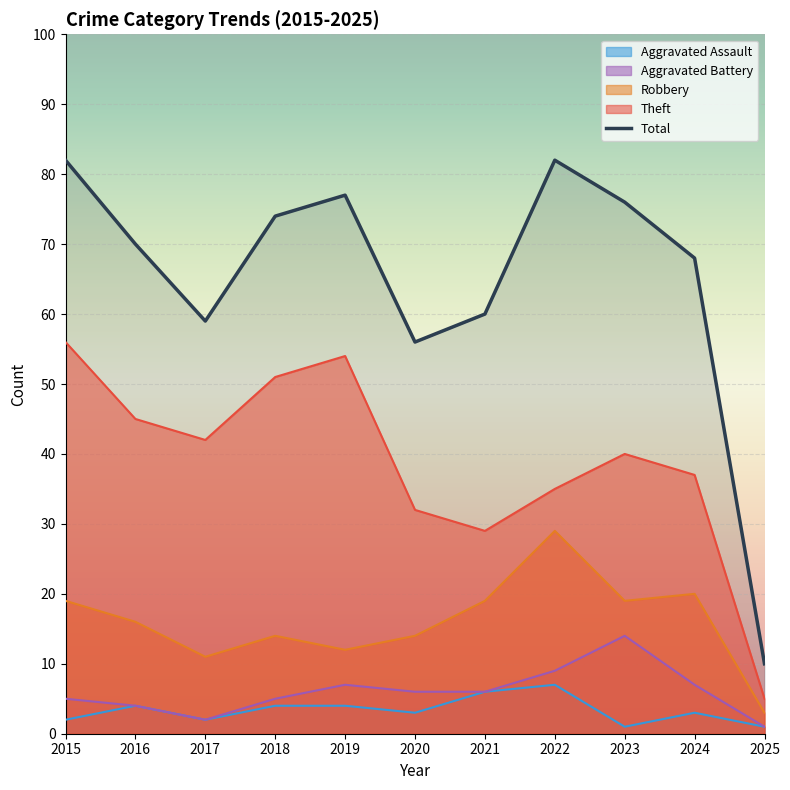

True or false: Theft and Aggravated Assault intersect in this chart.

False